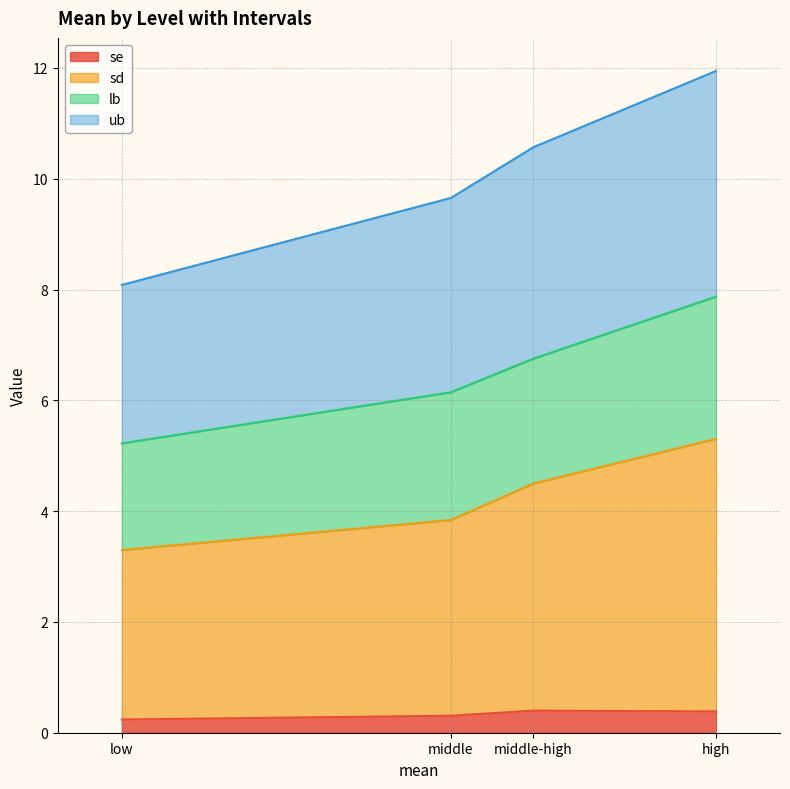

What is the approximate value of ub at low?

8.1